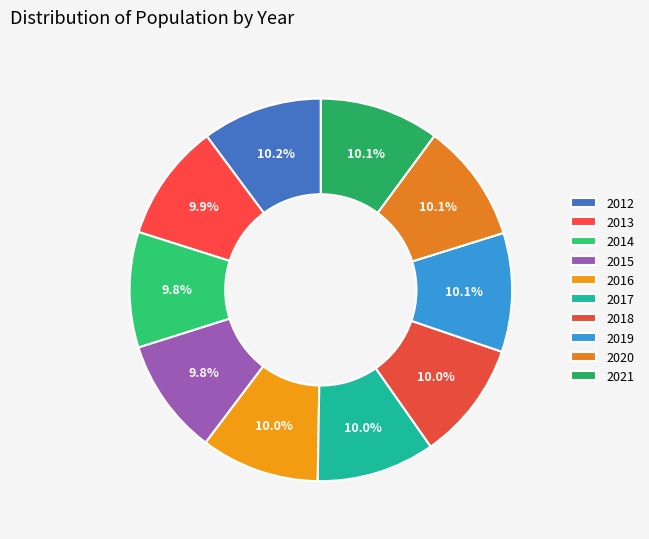

Combined, do 2020 and 2021 account for over 50%?

No